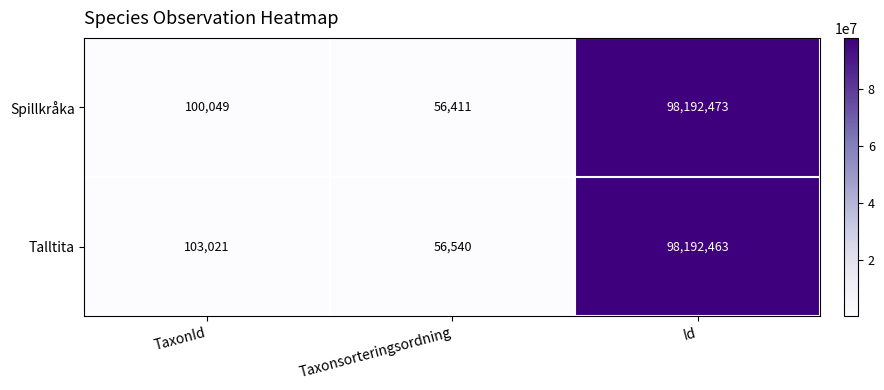

At how many categories does at least one series exceed 21294988?

1